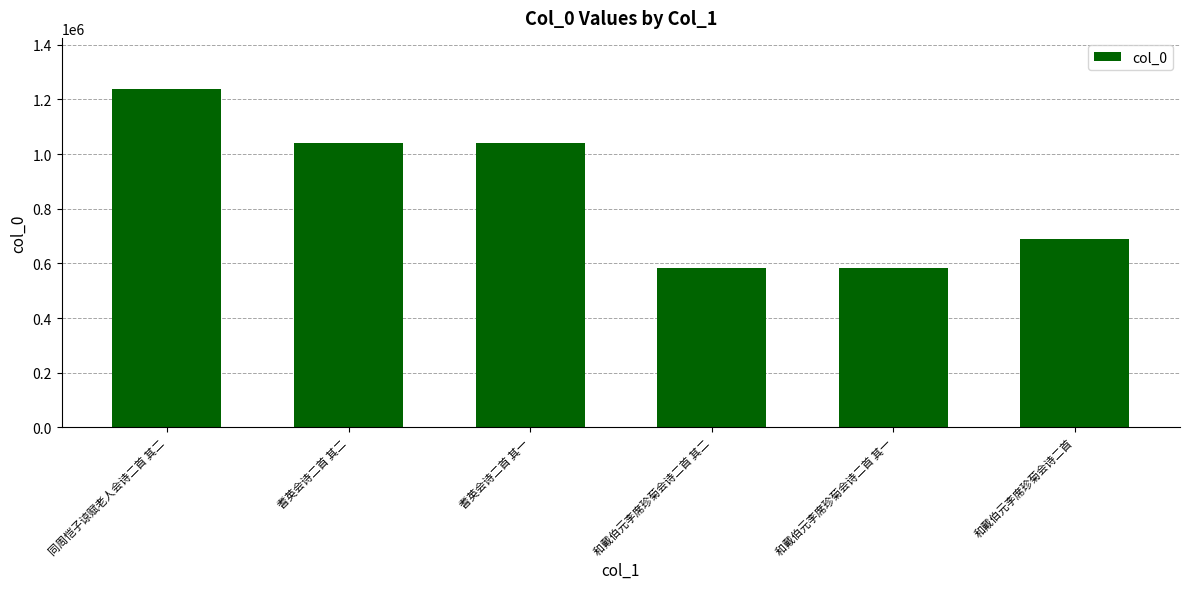

Which label corresponds to the largest value in the chart?

同周恺子谅赋老人会诗二首 其二